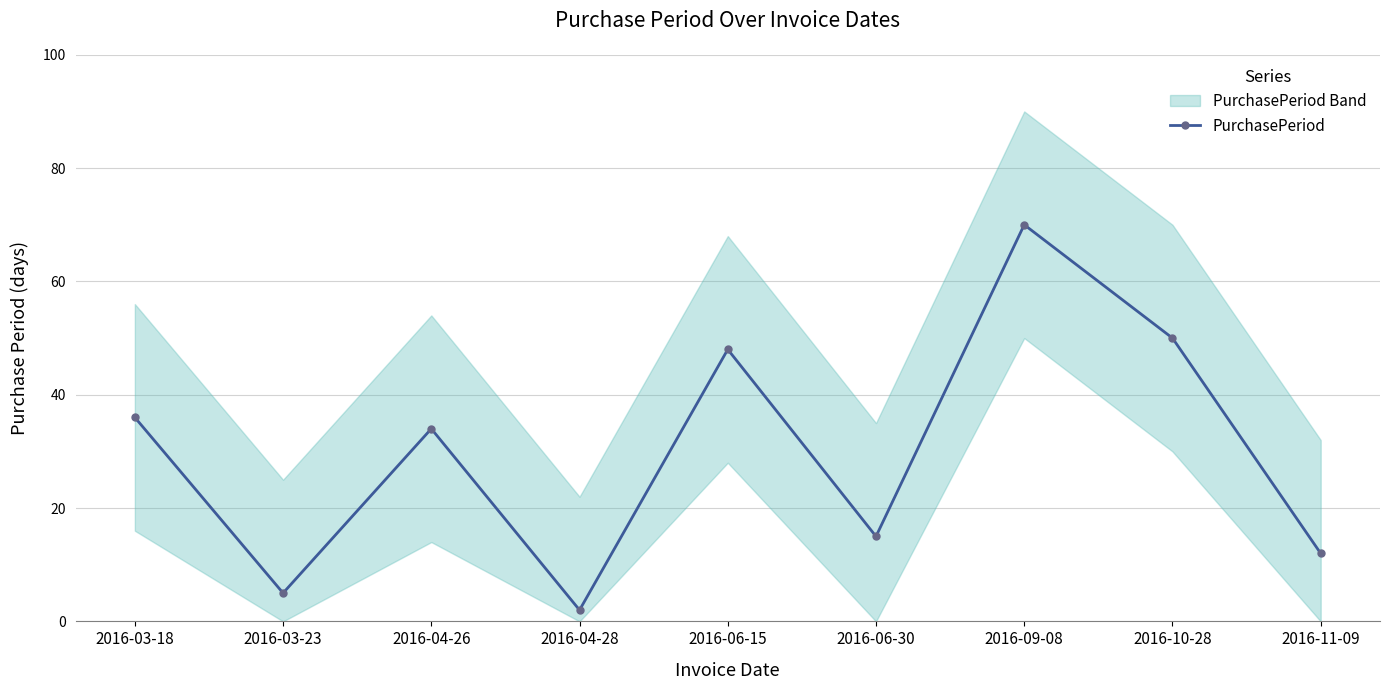

What is the greatest value displayed?

70